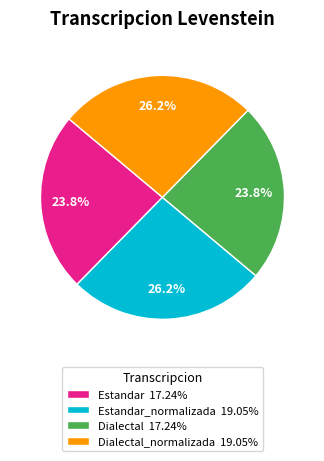

Is Estandar_normalizada 19.05% the majority of the pie?

No